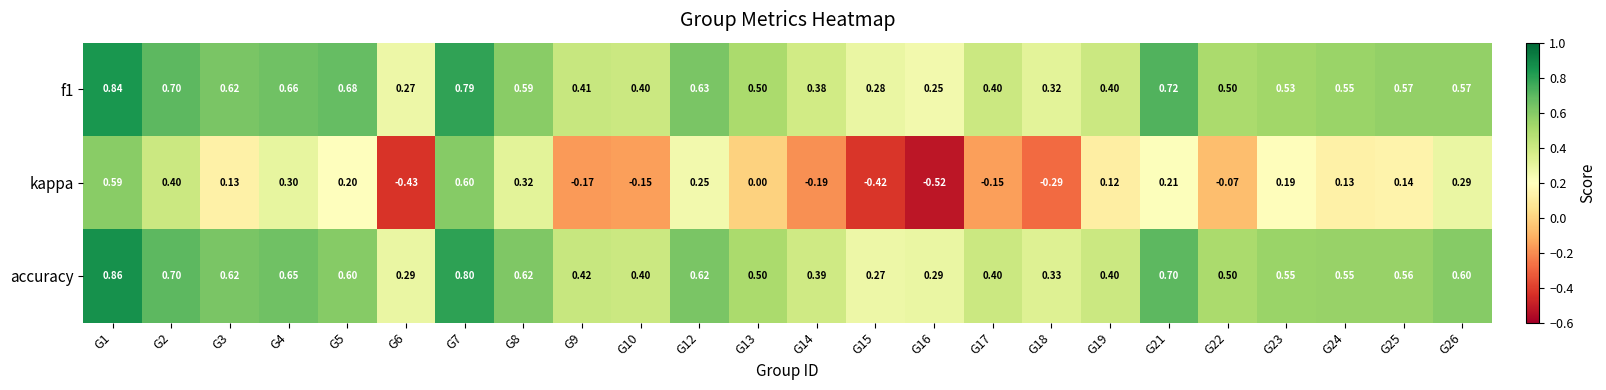

Which series has the largest range (max minus min)?

kappa